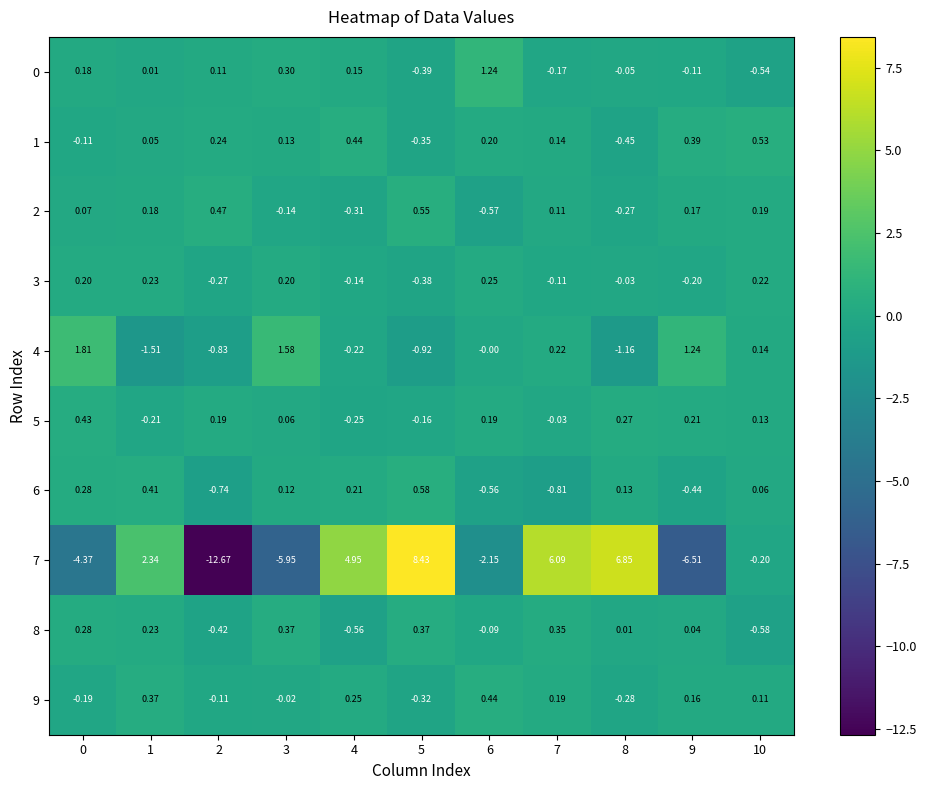

How many data points does each series have?

11